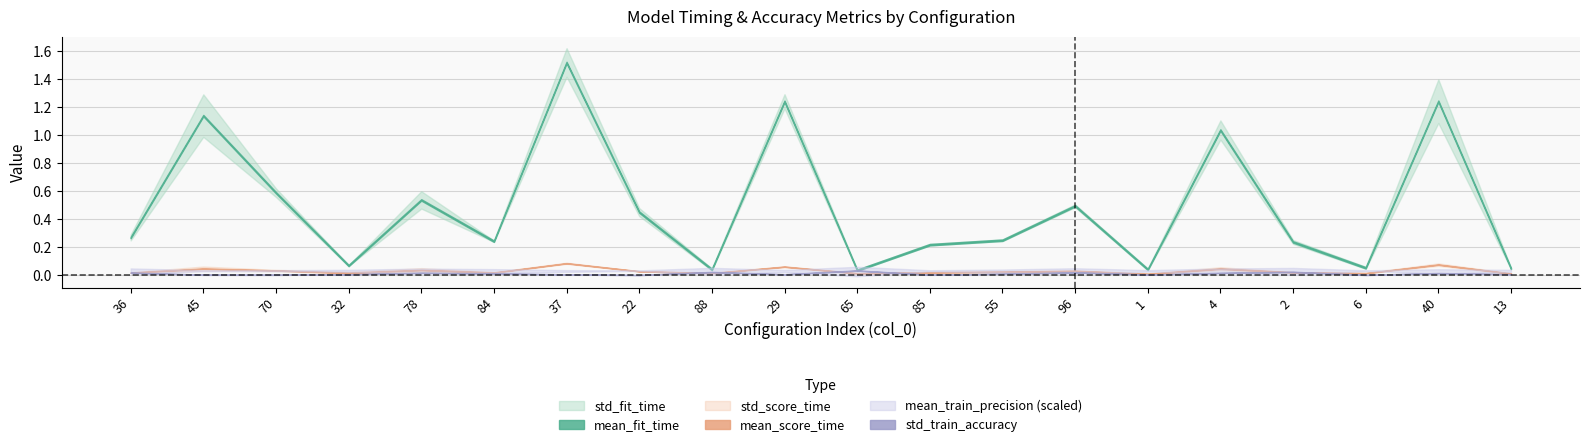

Which has a higher value, 6 or 29?

29